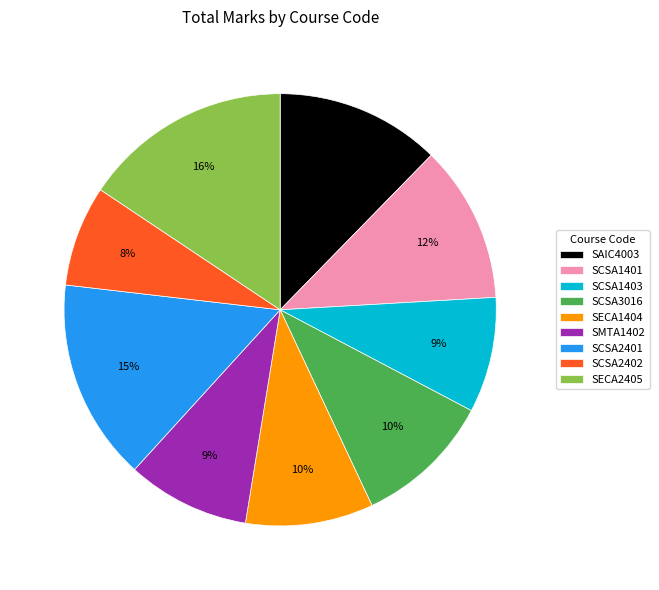

Is it true that SCSA2401 is 20% of the pie?

False